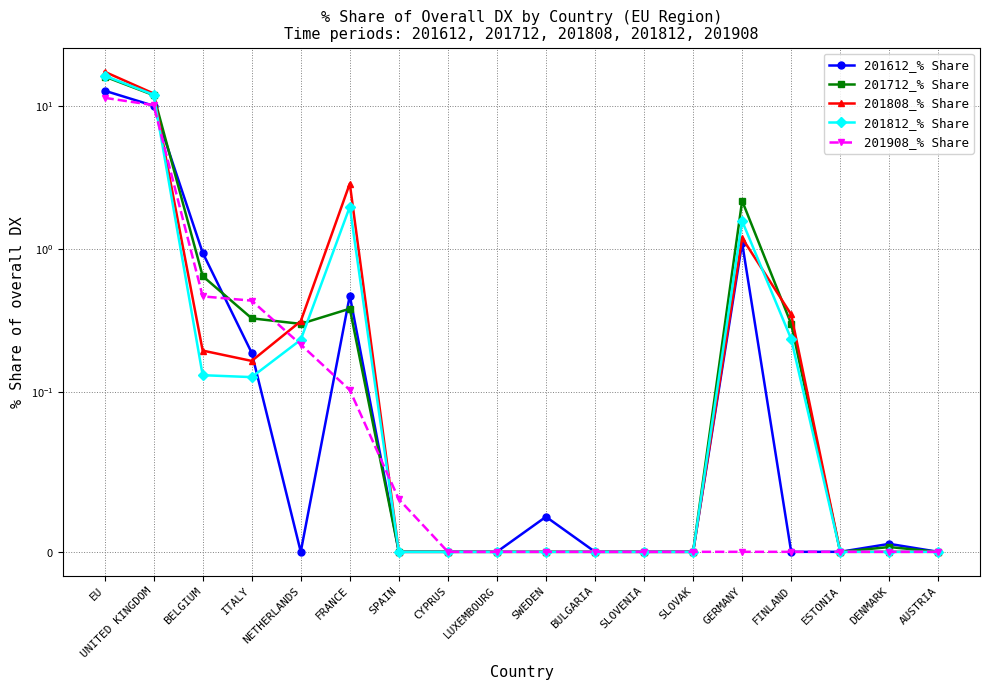

Rank the series at NETHERLANDS from lowest to highest value.

201612_% Share, 201908_% Share, 201812_% Share, 201712_% Share, 201808_% Share